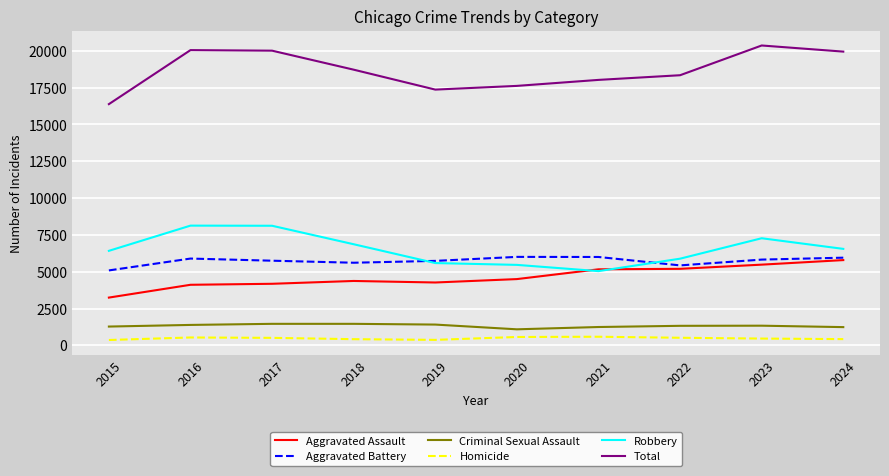

Is this an area chart (filled region under the line)?

No